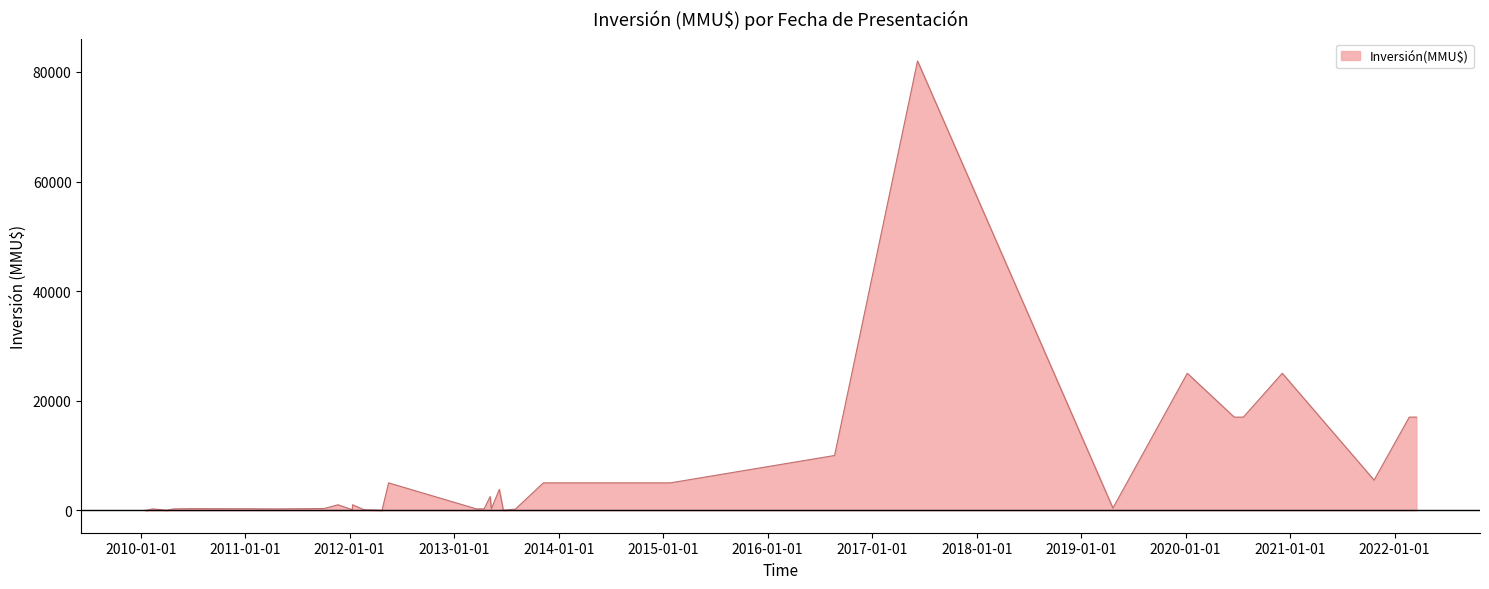

How many lines are shown in the chart?

1